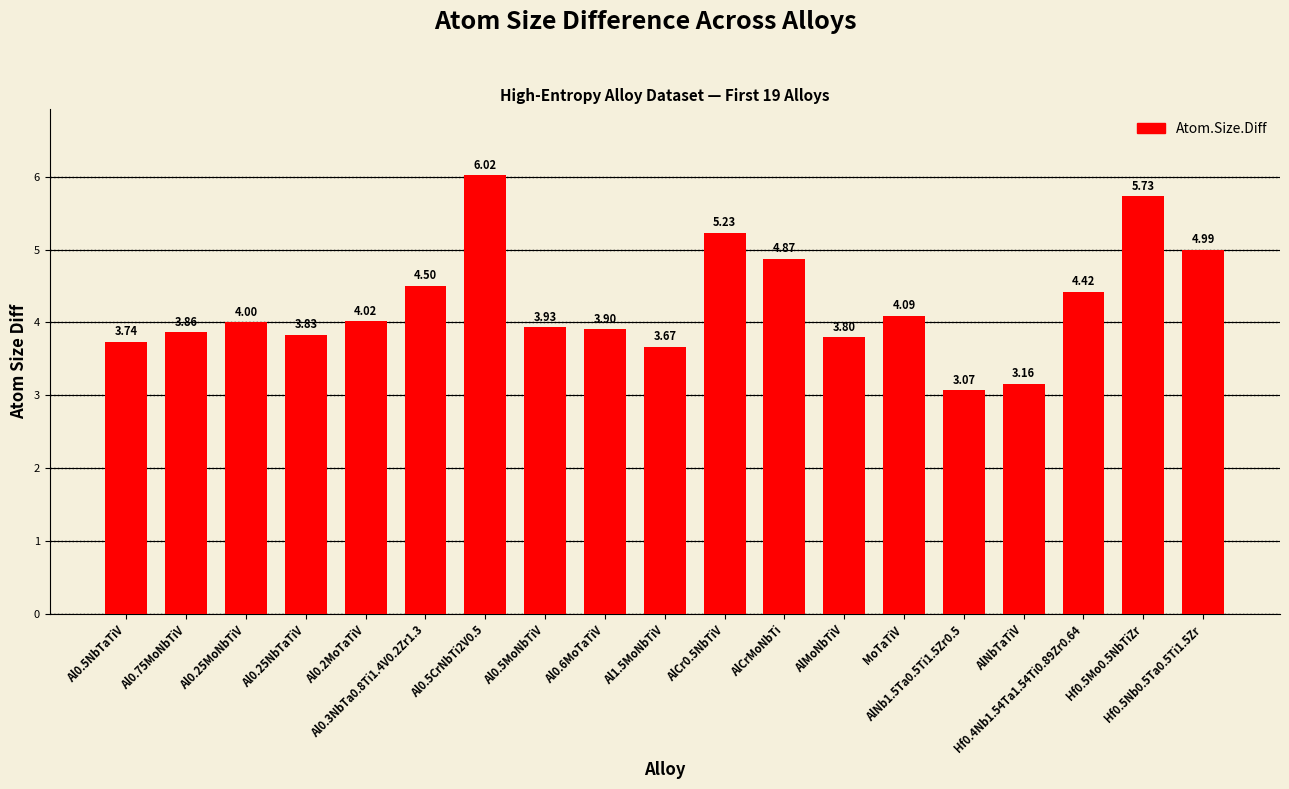

True or false: the data shows 3.8 at AlMoNbTiV.

True